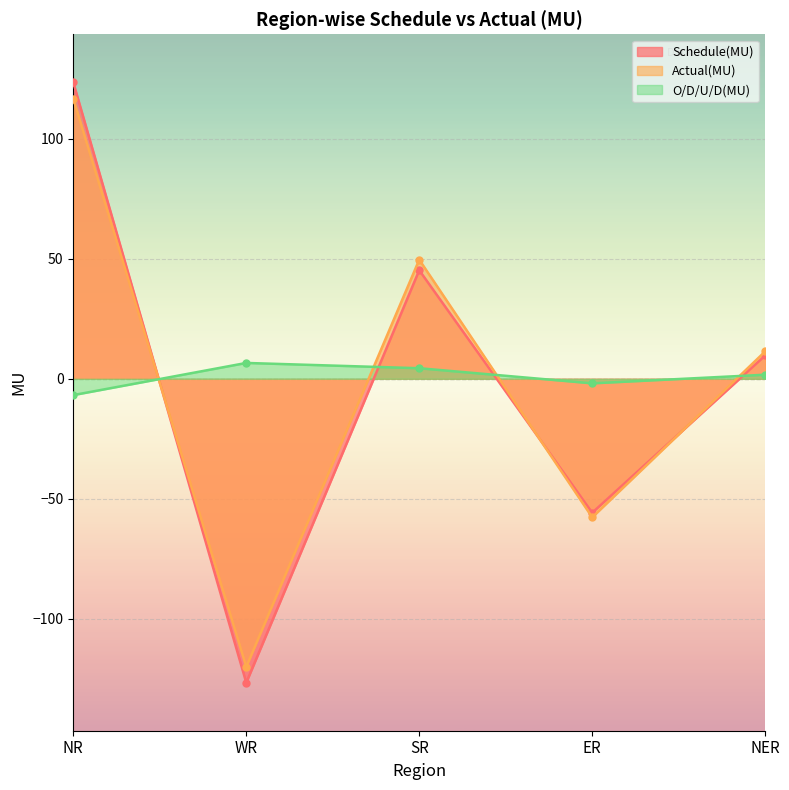

The O/D/U/D(MU) series shows -1.9 at ER. True or false?

True